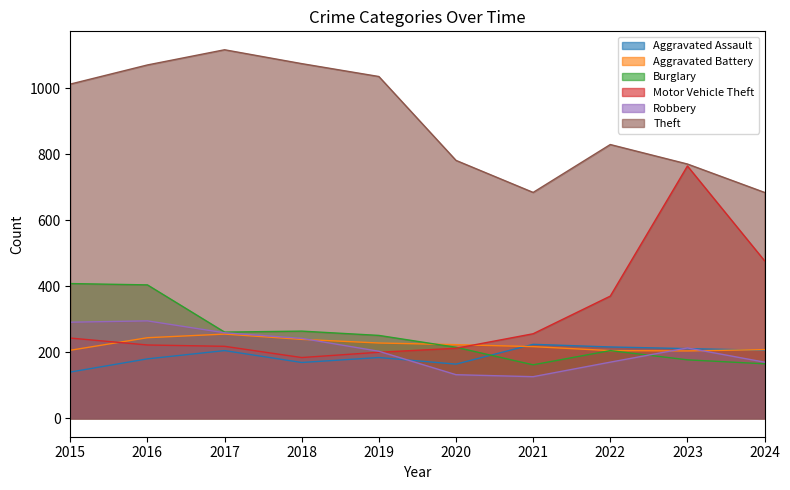

The value of Aggravated Assault at 2016 is 180. True or false?

True